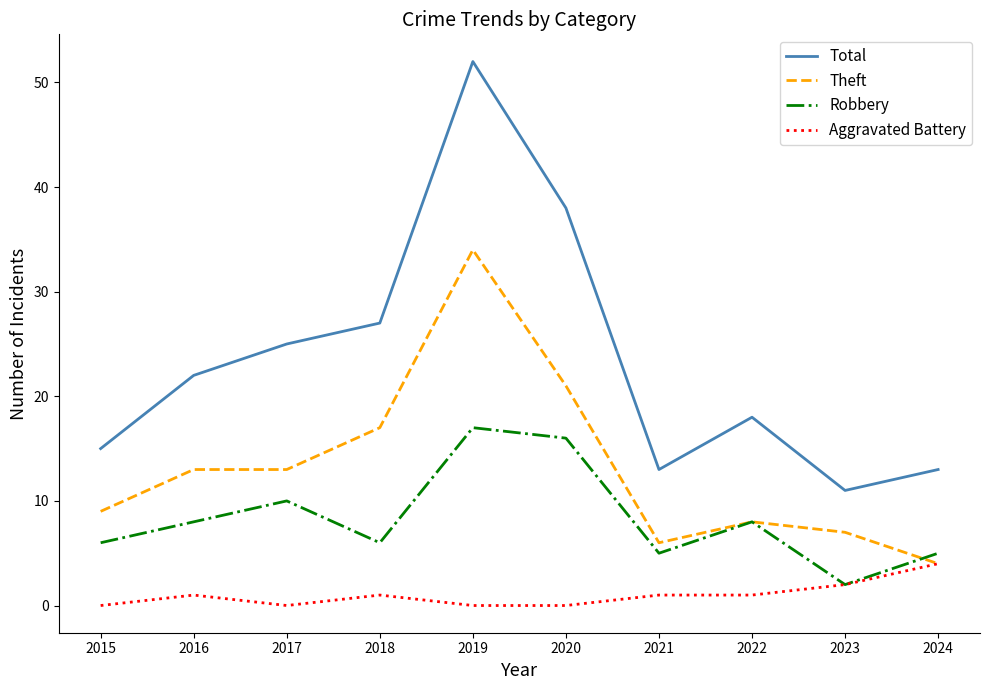

Rank the series by their maximum value, from highest to lowest.

Total, Theft, Robbery, Aggravated Battery